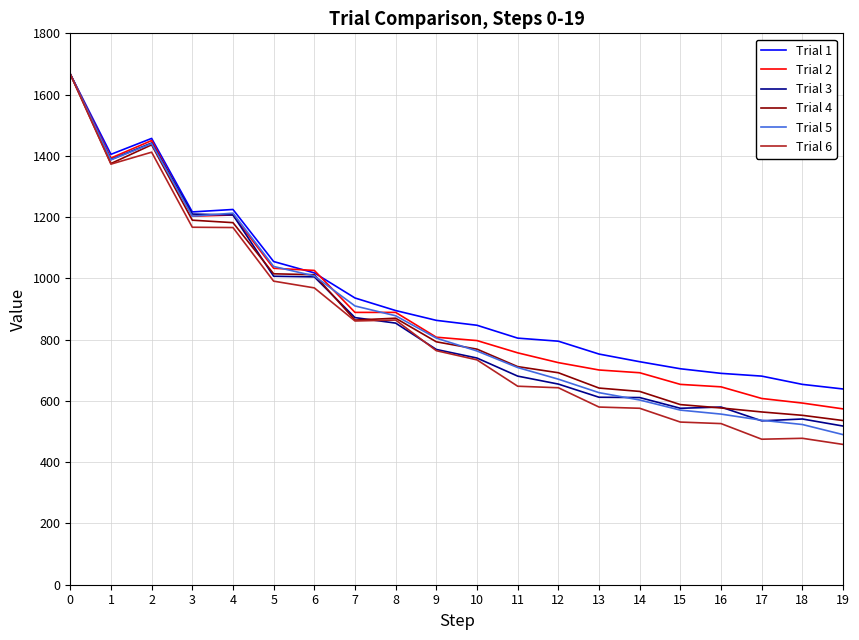

What is the lowest value of the Trial 1 series?

639